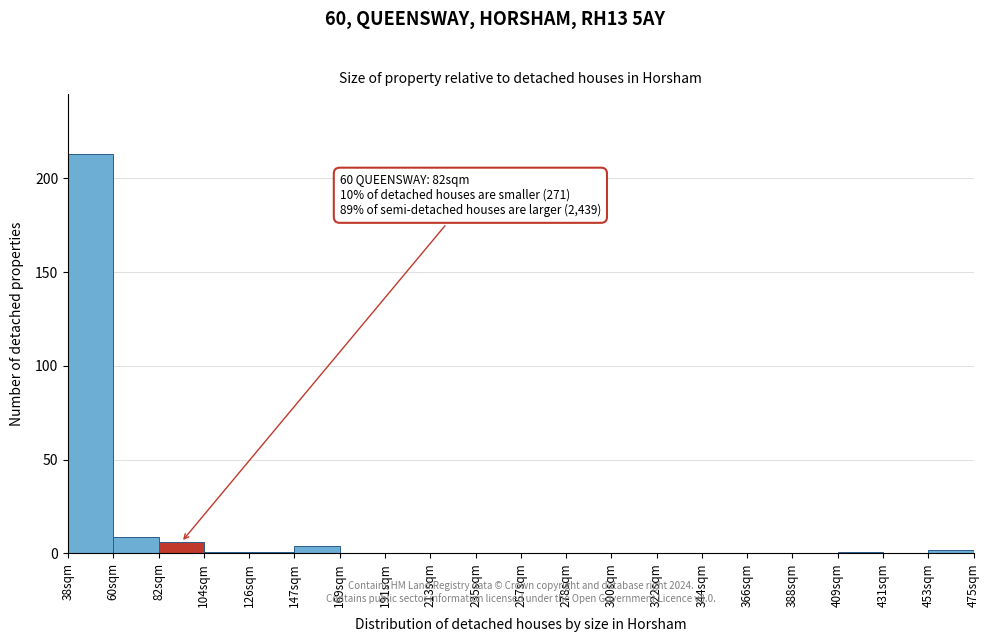

Reading left to right, list all the values displayed in this chart.

38sqm=213	60sqm=9	82sqm=6	104sqm=1	126sqm=1	147sqm=4	169sqm=0	191sqm=0	213sqm=0	235sqm=0	257sqm=0	278sqm=0	300sqm=0	322sqm=0	344sqm=0	366sqm=0	388sqm=0	409sqm=1	431sqm=0	453sqm=2